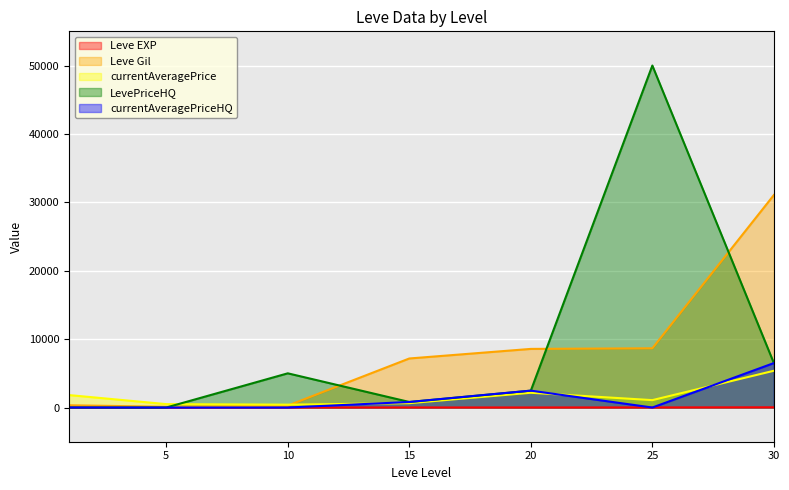

What is the sum of all Leve Gil values?

56190